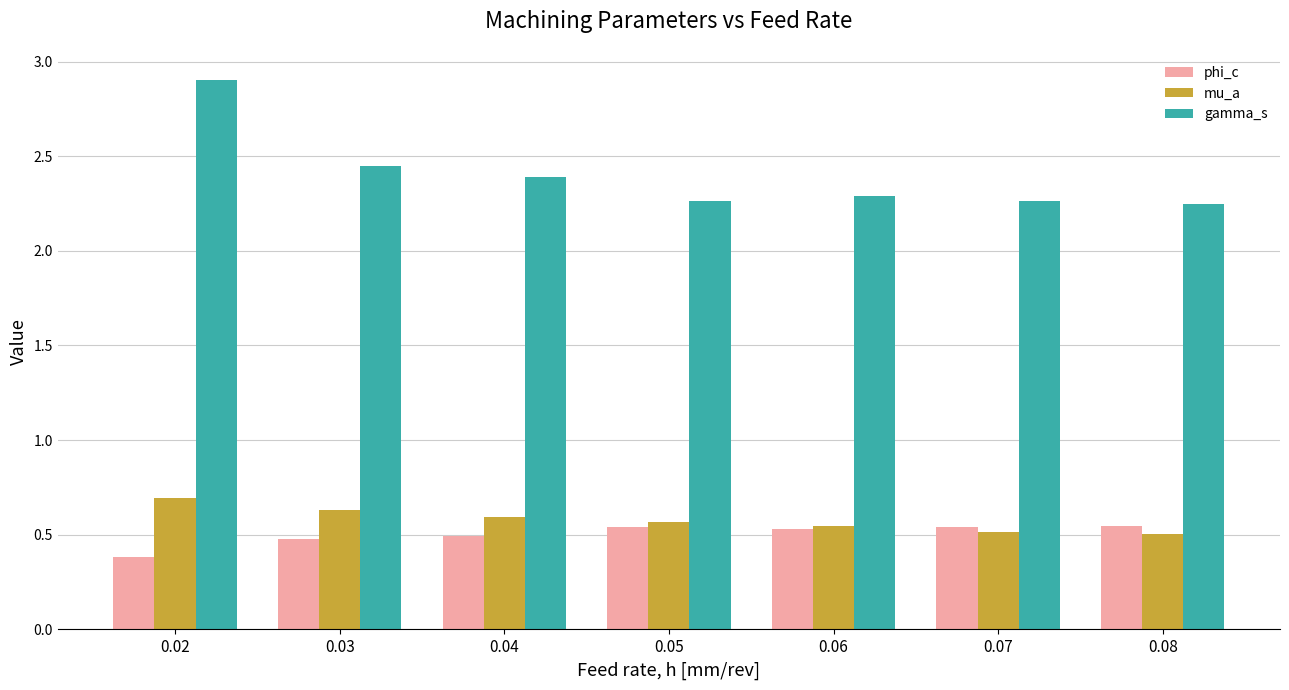

What is the difference between the mu_a values at 0.05 and 0.03?

0.1